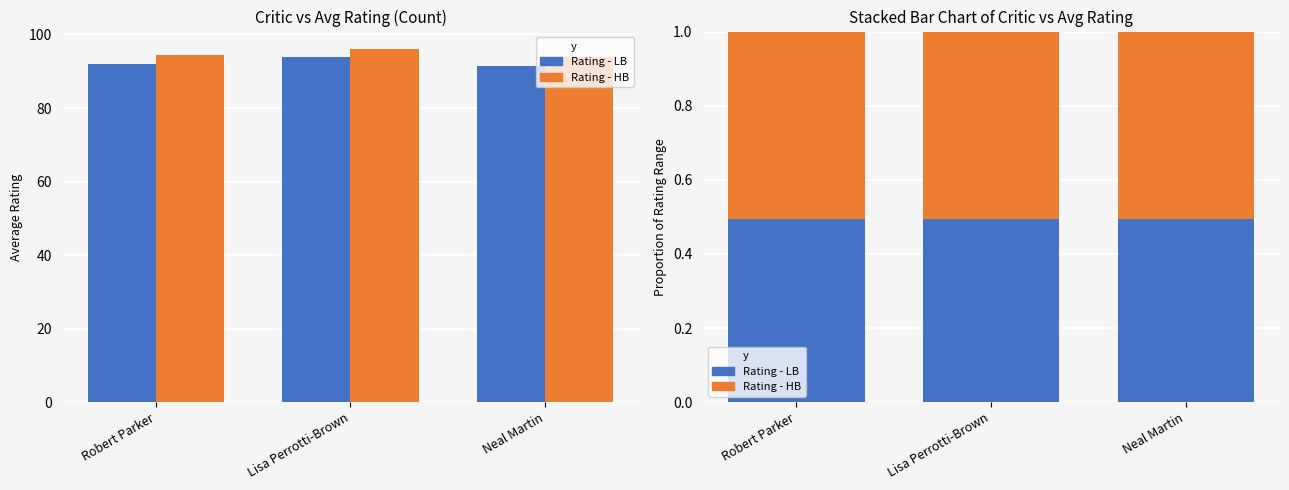

What are all the series names shown in the legend?

Rating - LB, Rating - HB